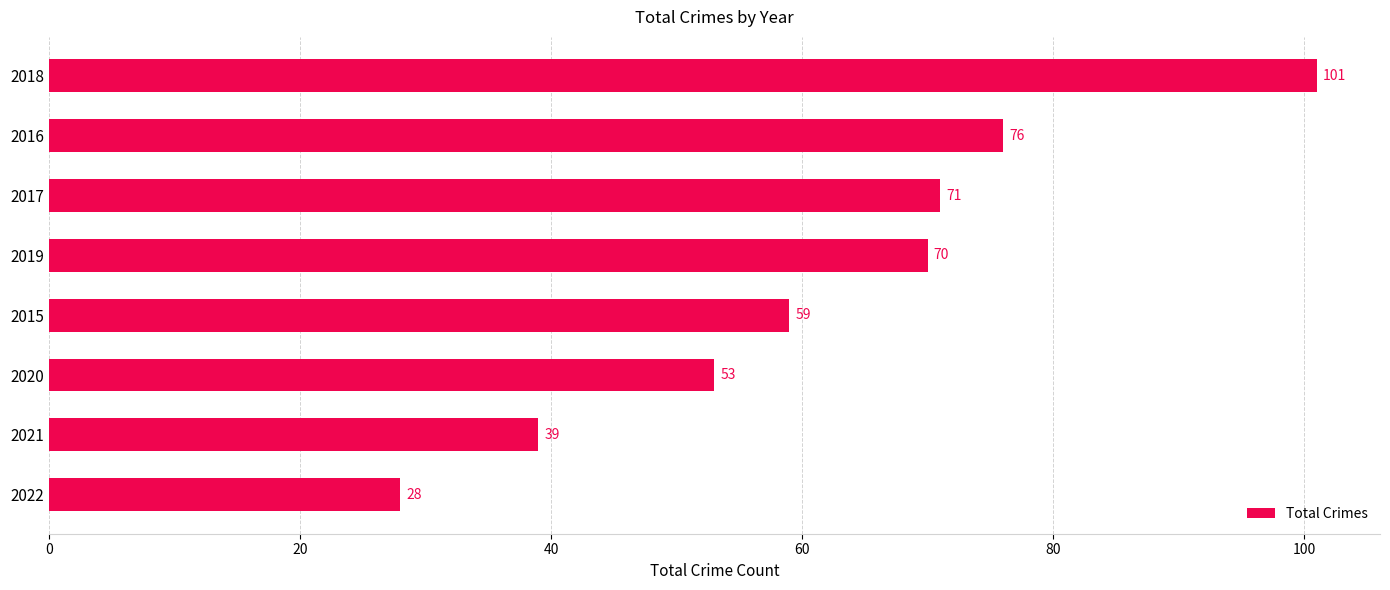

Count the number of categories in the chart.

8